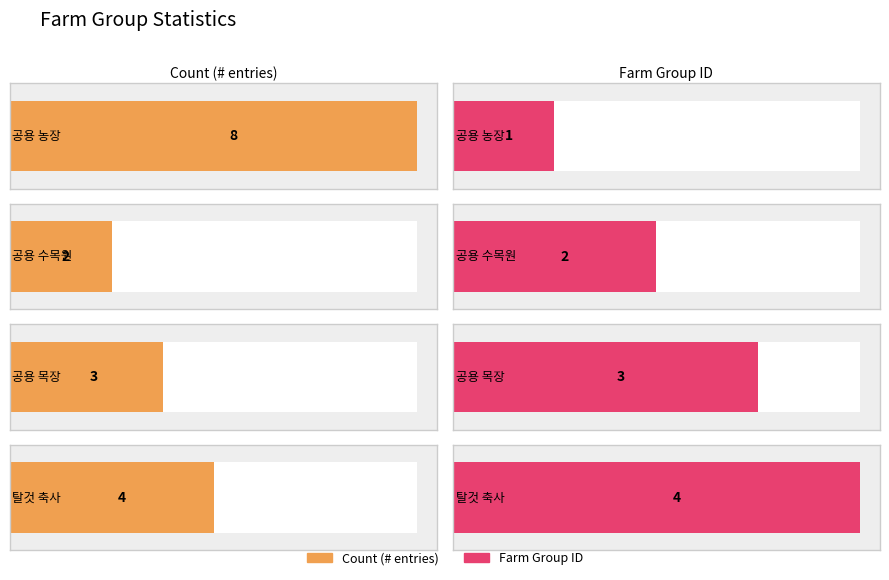

List the labels in order of 공용 목장 value, smallest first.

Count, farm_group_id